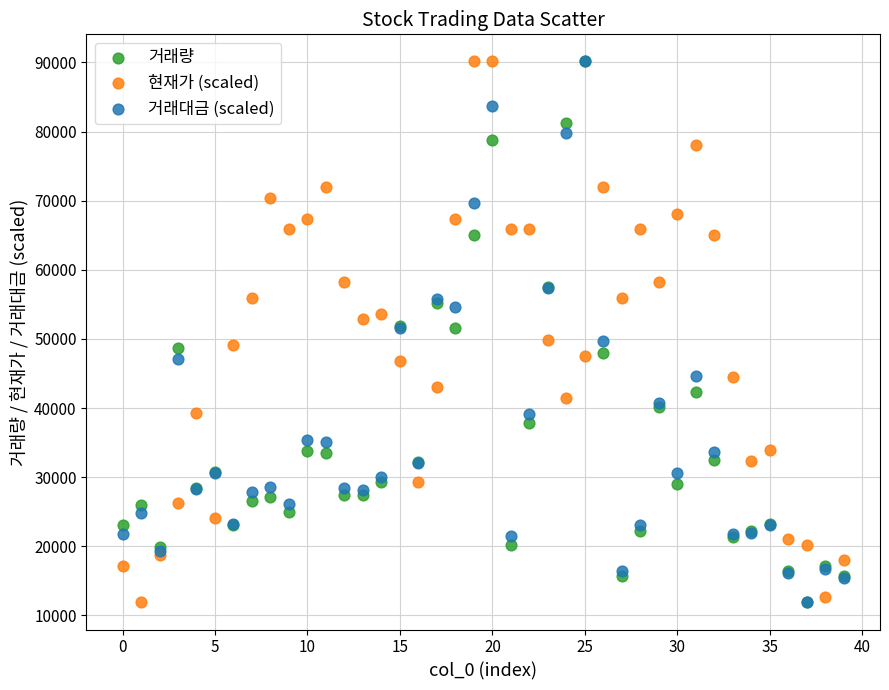

What are all the series names shown in the legend?

거래량, 현재가 (scaled), 거래대금 (scaled)